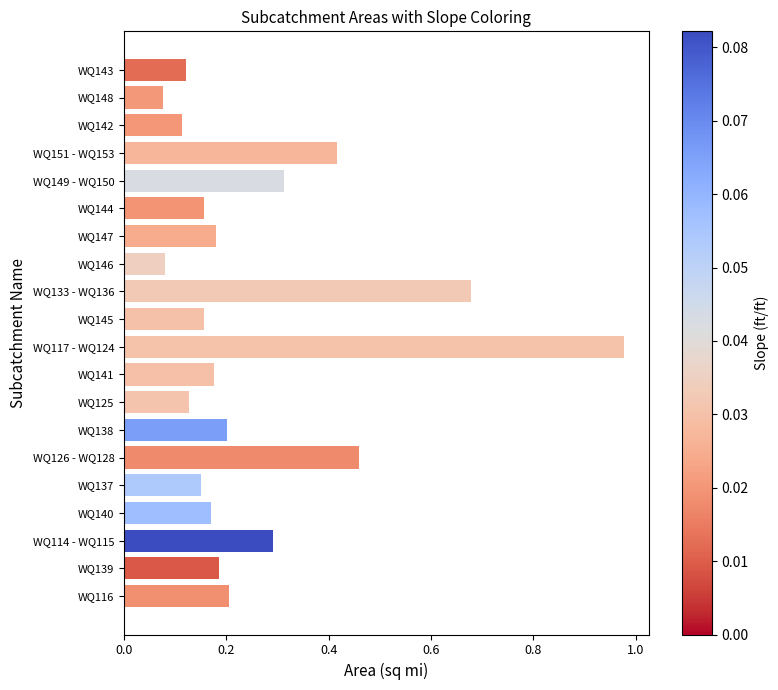

Which label corresponds to the largest value in the chart?

WQ117 - WQ124